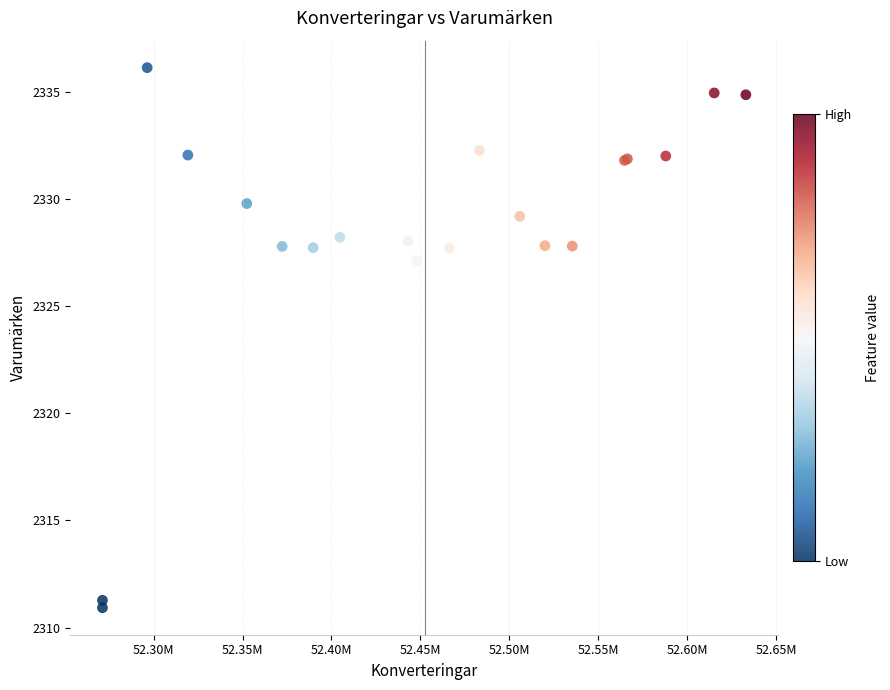

What Y value in the scatter plot is closest to 2323?

2327.1